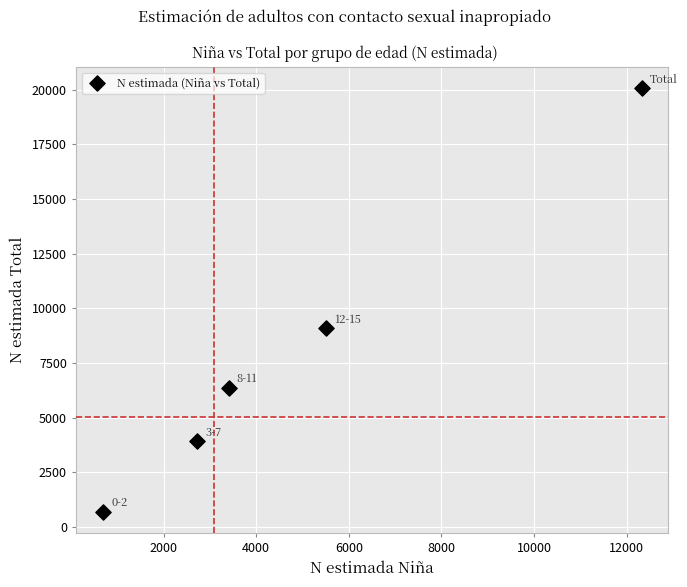

What is the average Y value?

8027